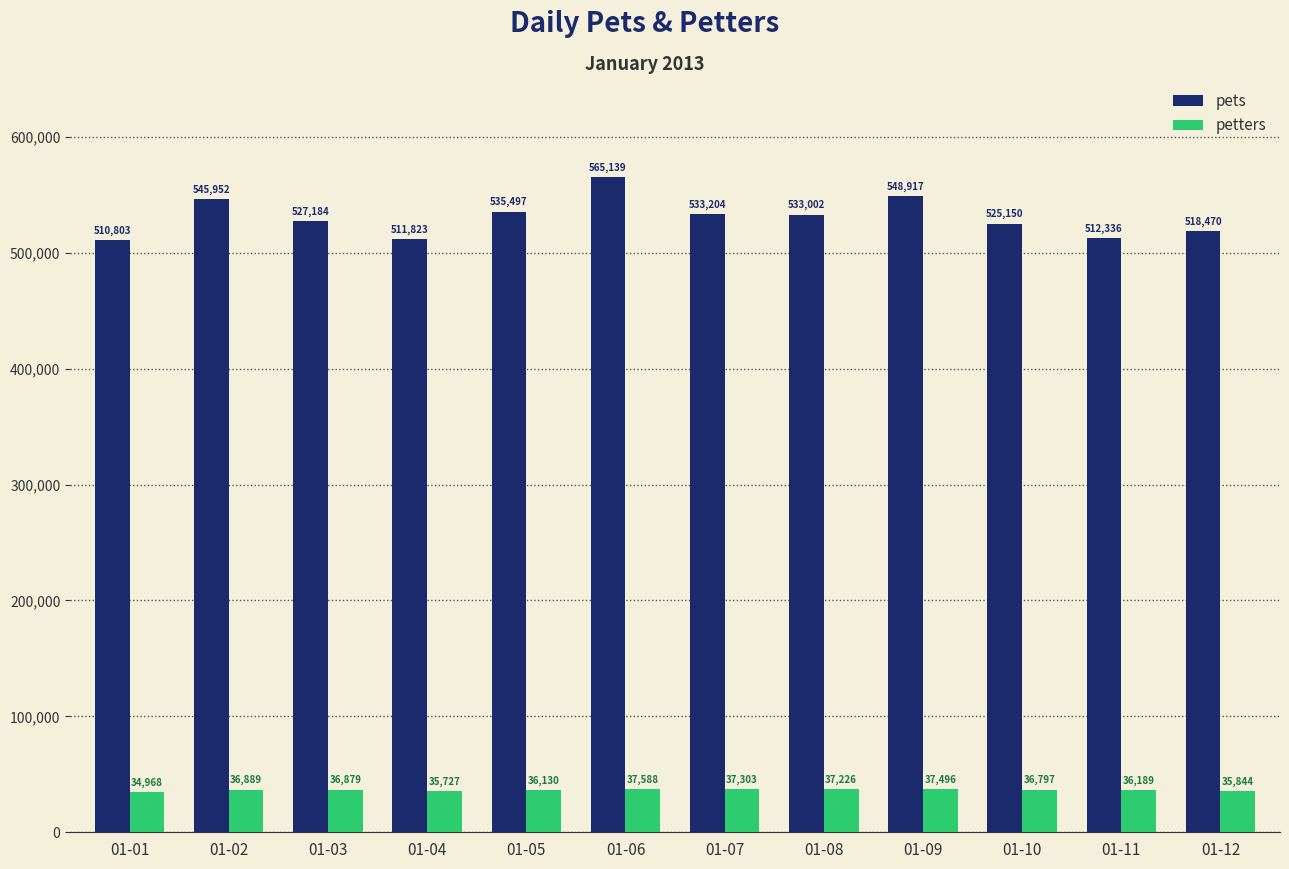

Which series has the largest total across all categories?

pets